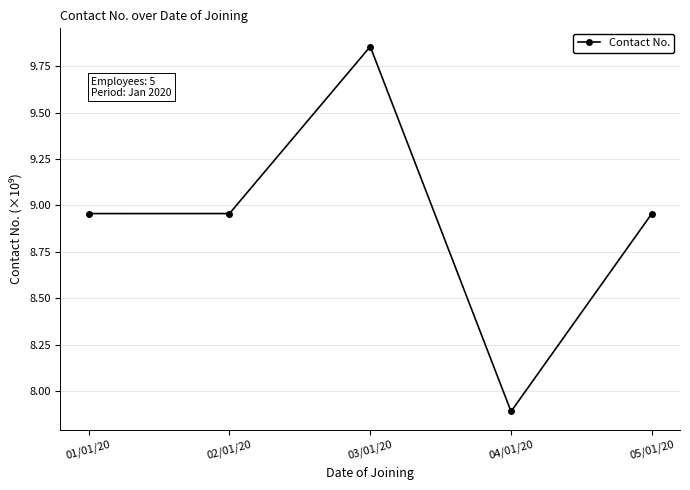

At which category does the chart reach its minimum across all series?

04/01/20